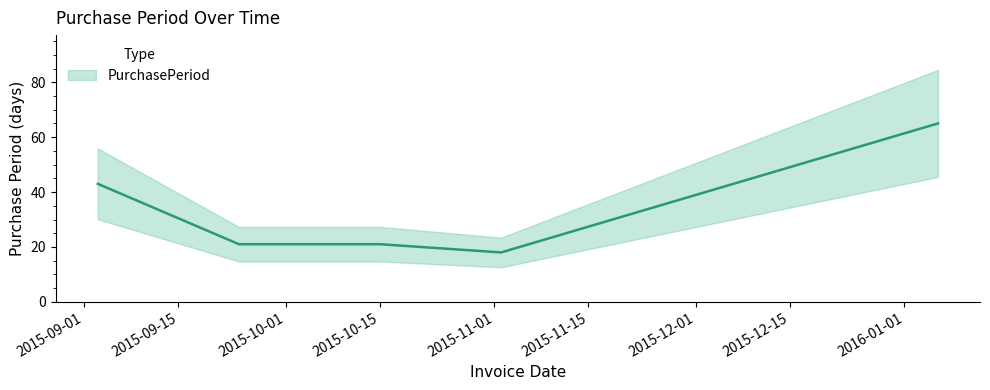

Which has a higher value, 2015-11-02 or 2015-09-03?

2015-09-03